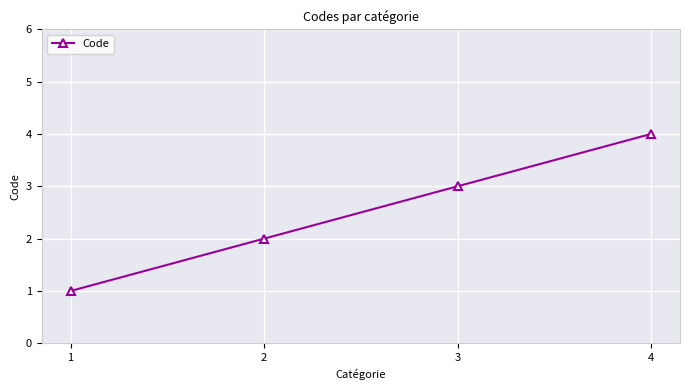

What is the maximum value shown in the chart?

4